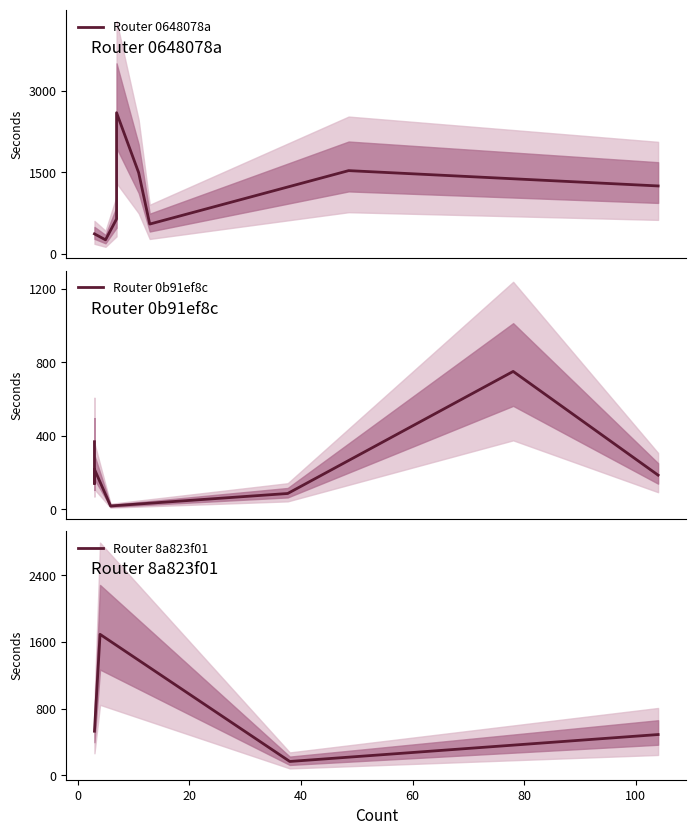

In Router 8a823f01, how many points are lower than both neighbors (excluding endpoints)?

1